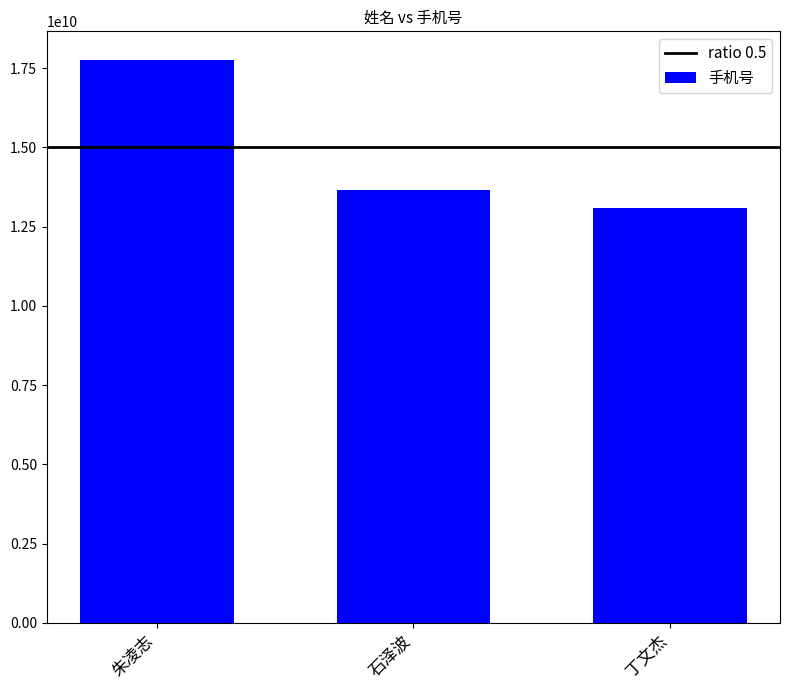

Reading right to left, list all the values displayed in this chart.

丁文杰=13085549318	石泽波=13645562723	朱凌志=17775207432